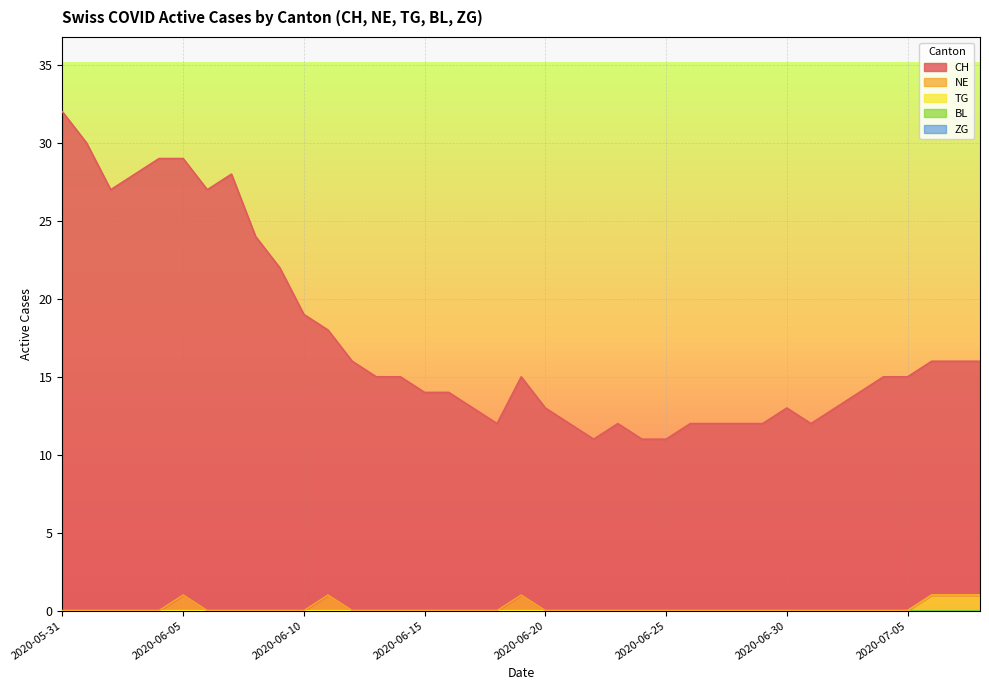

Which category has the highest value in the NE series?

2020-06-05